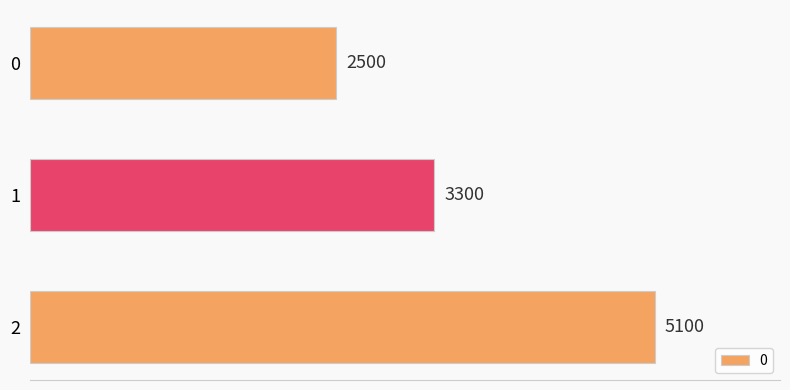

Read the value at 2.

5100